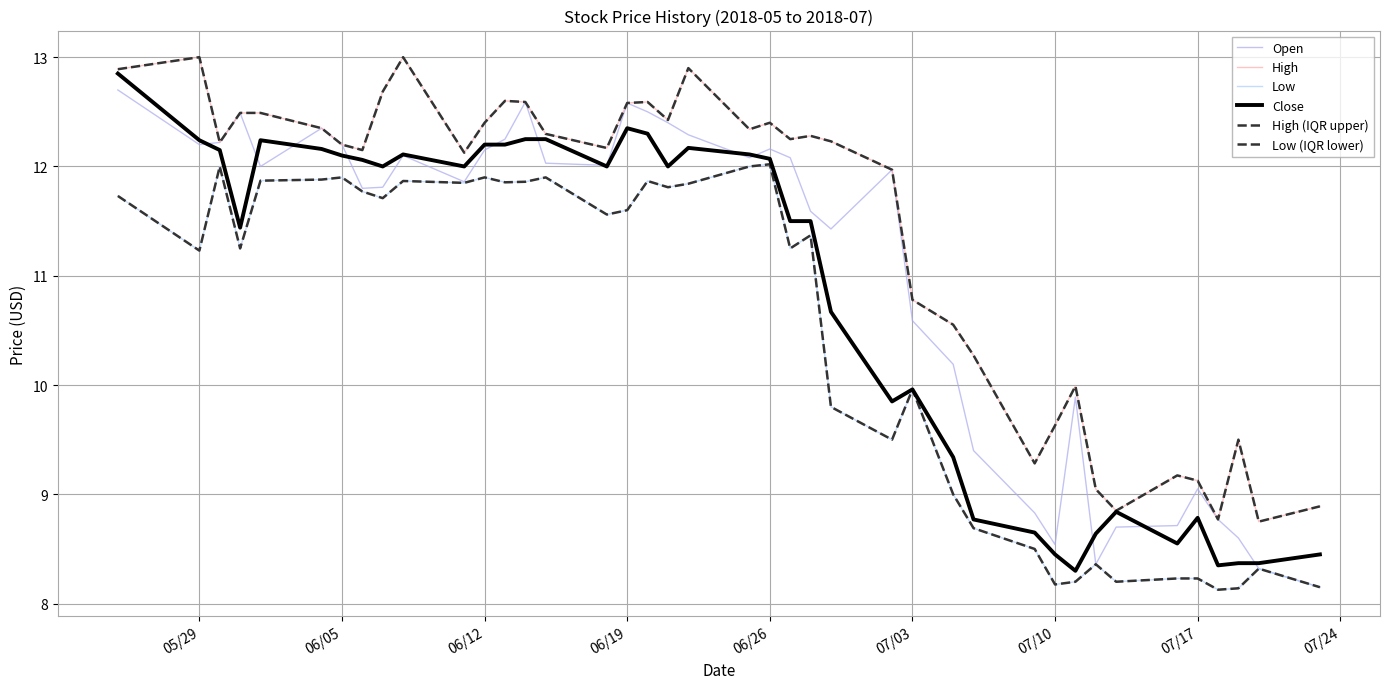

List the series in order of their peak value, highest first.

High, High (IQR upper), Close, Open, Low, Low (IQR lower)